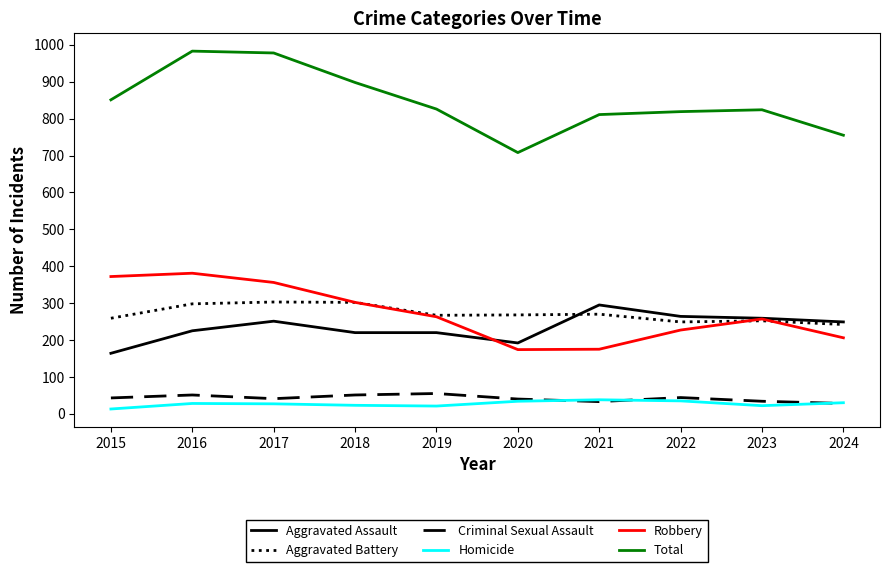

At which label does Aggravated Assault first exceed 249?

2017